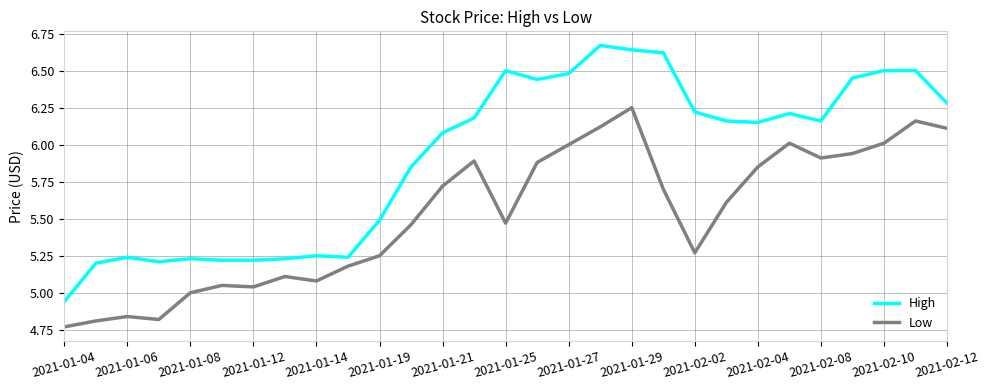

List the series in order of their overall mean, highest first.

High, Low